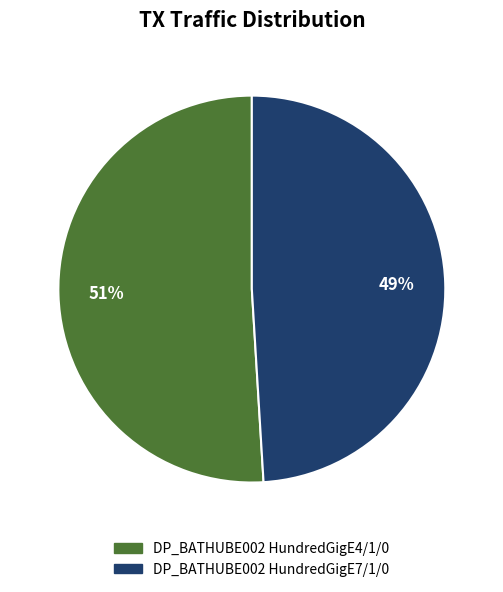

Does DP_BATHUBE002 HundredGigE4/1/0 represent more than half of the total?

Yes